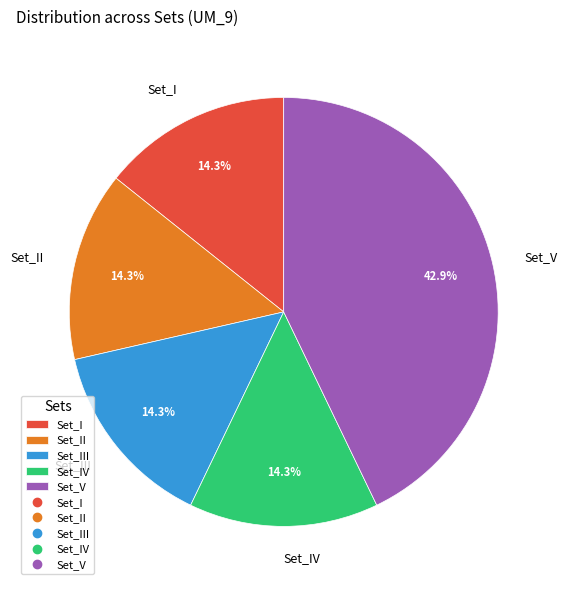

How many slices are in this pie chart?

5